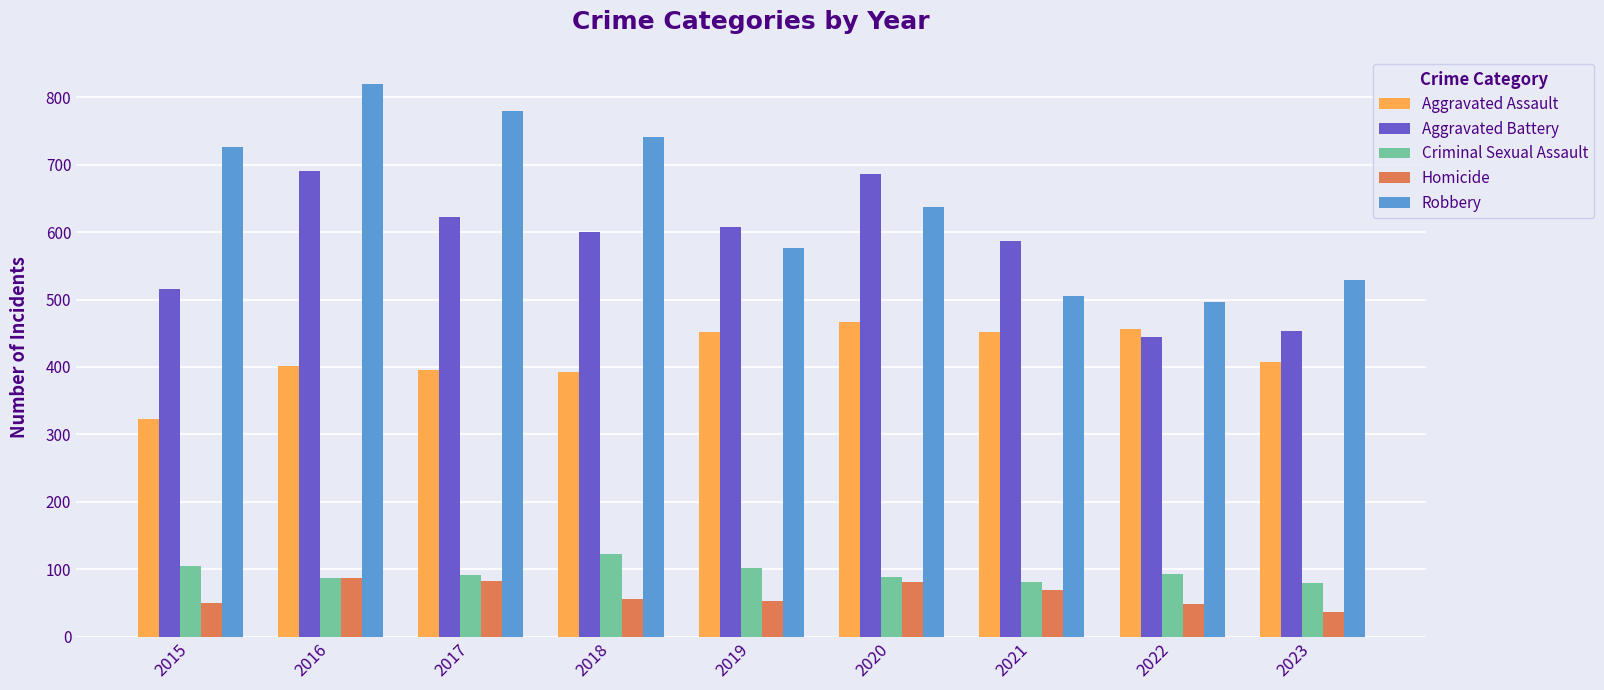

What is the sum of the Aggravated Battery values at 2018 and 2015?

1115